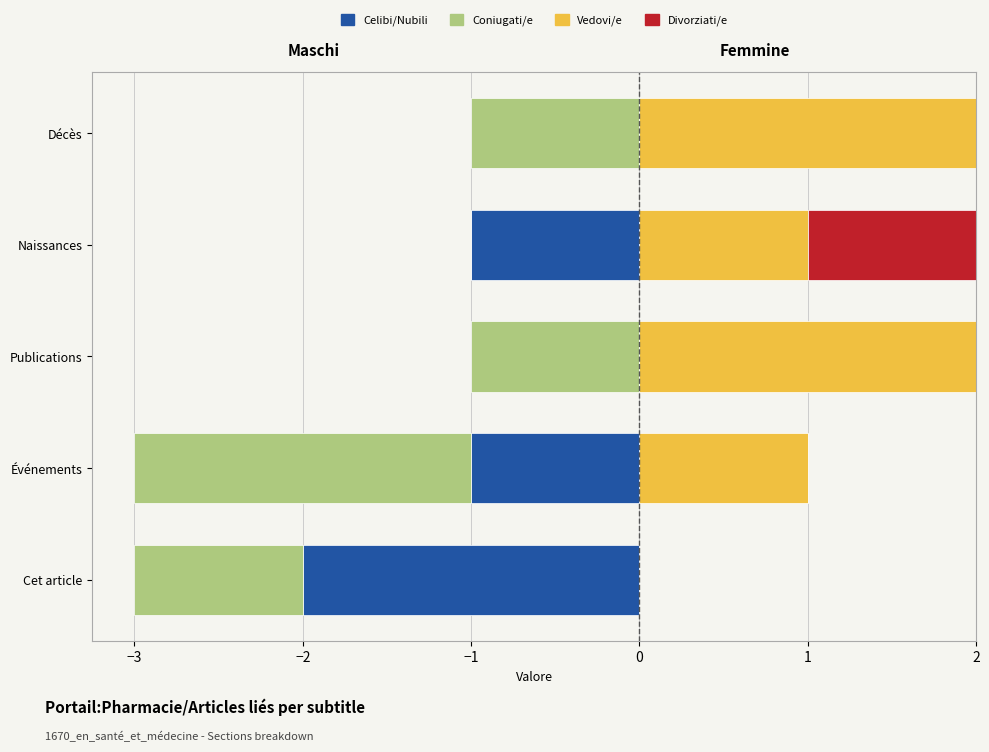

What is the total value across all series at Naissances?

1